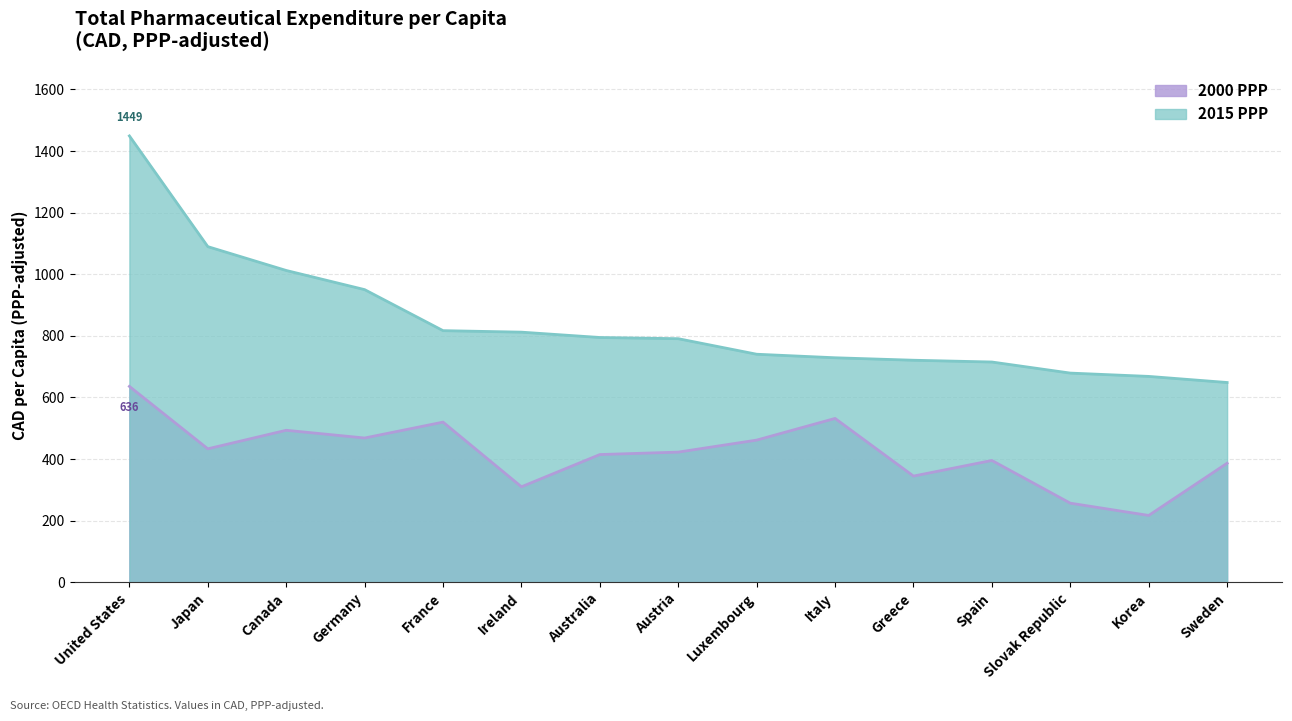

List the series in order of their overall mean, lowest first.

2000 PPP, 2015 PPP